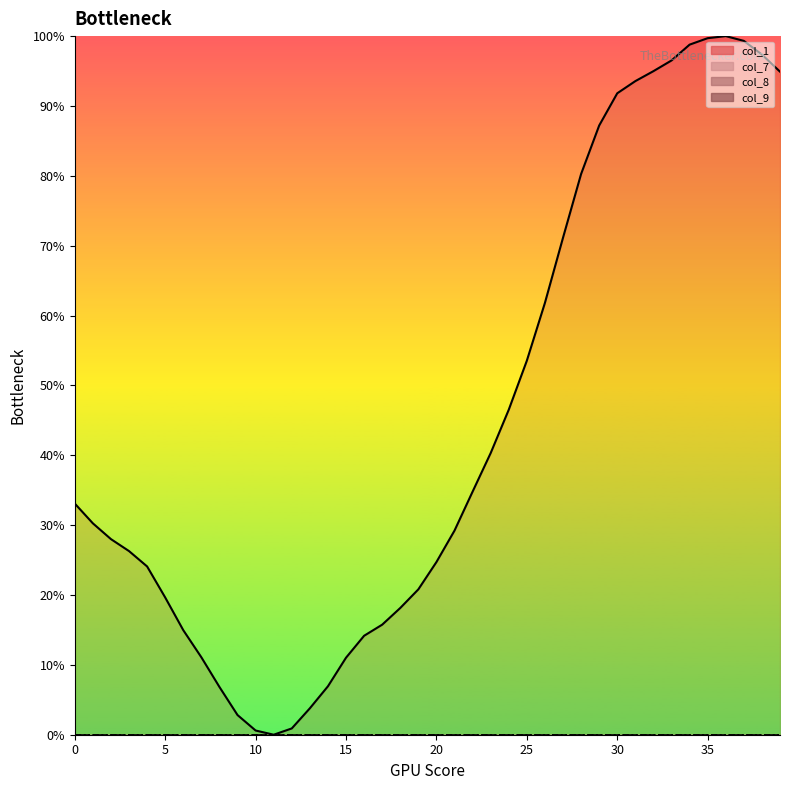

True or false: col_8_line and col_9_line cross at least once.

False